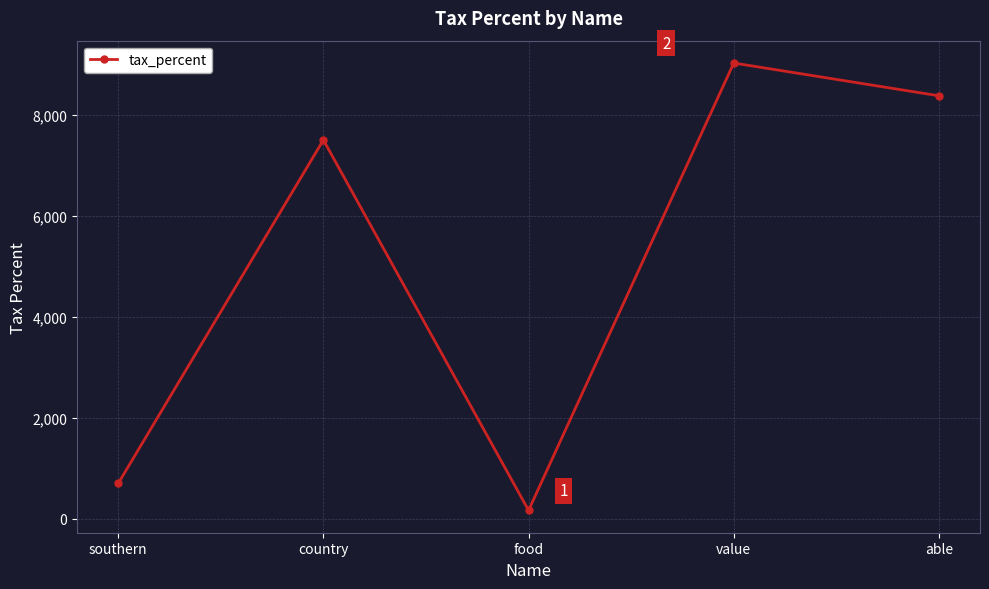

Rank the categories by value from lowest to highest.

food, southern, country, able, value